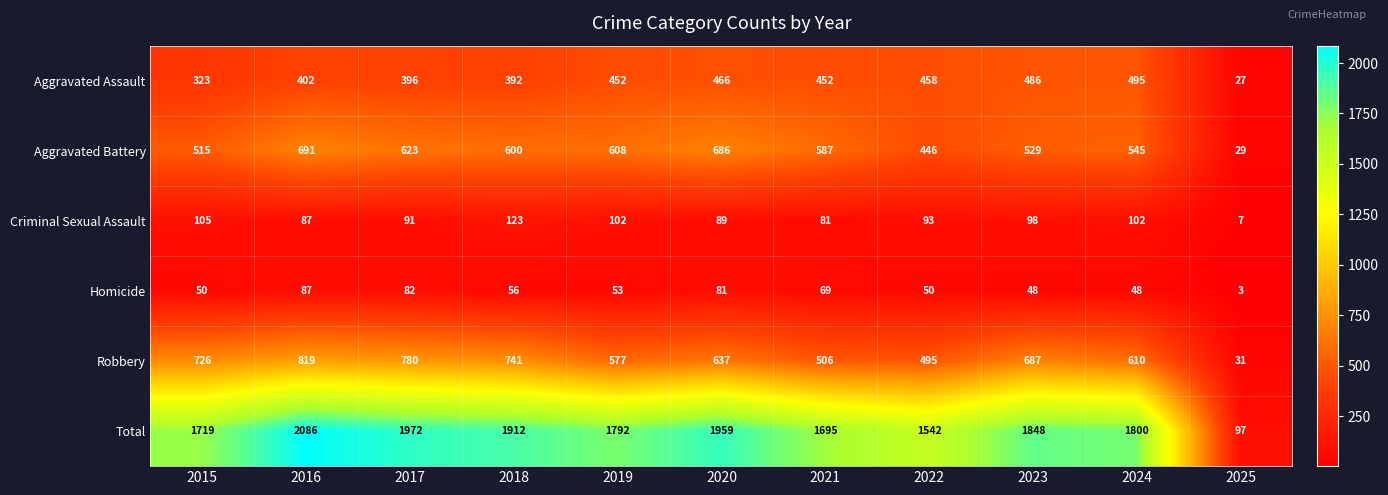

Rank the series at 2024 from lowest to highest value.

Homicide, Criminal Sexual Assault, Aggravated Assault, Aggravated Battery, Robbery, Total